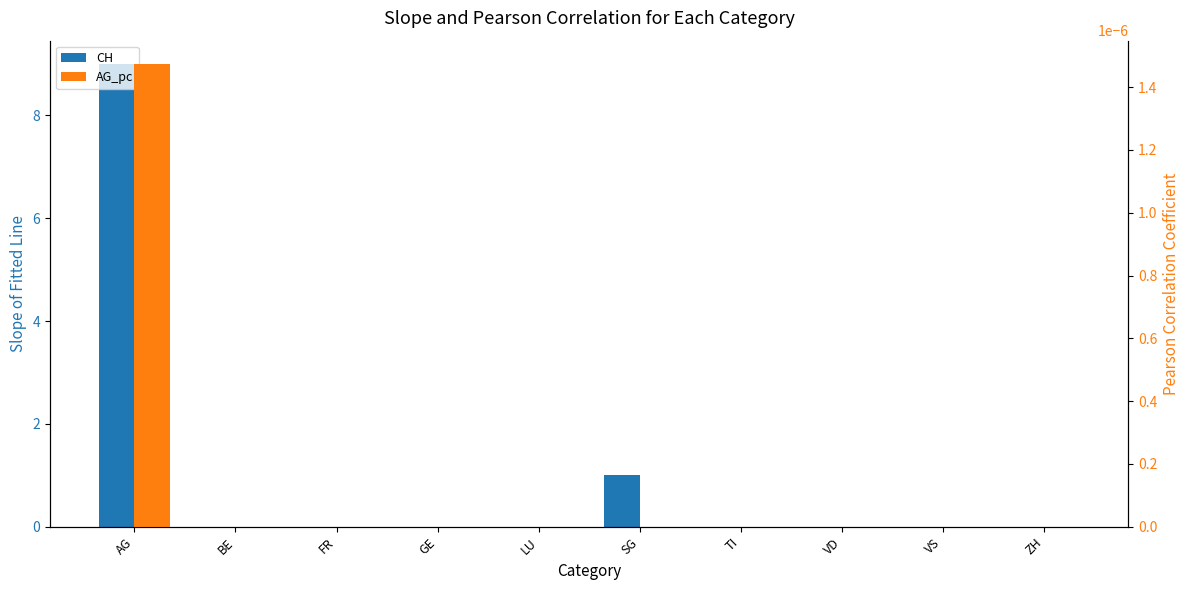

Reading left to right, what are all the values shown in this chart?

CH: 9.0	0.0	0.0	0.0	0.0	1.0	0.0	0.0	0.0	0.0
AG_pc: 0.0	0.0	0.0	0.0	0.0	0.0	0.0	0.0	0.0	0.0